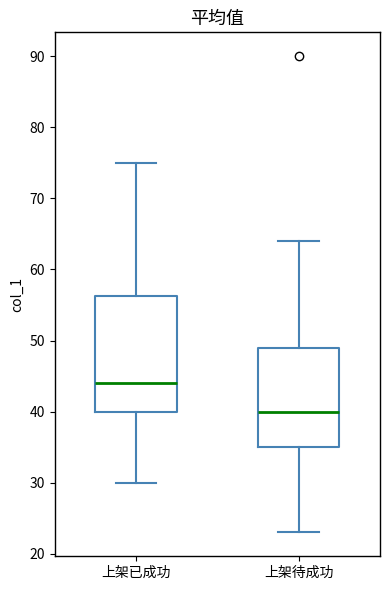

Which box's median line is the highest?

上架已成功